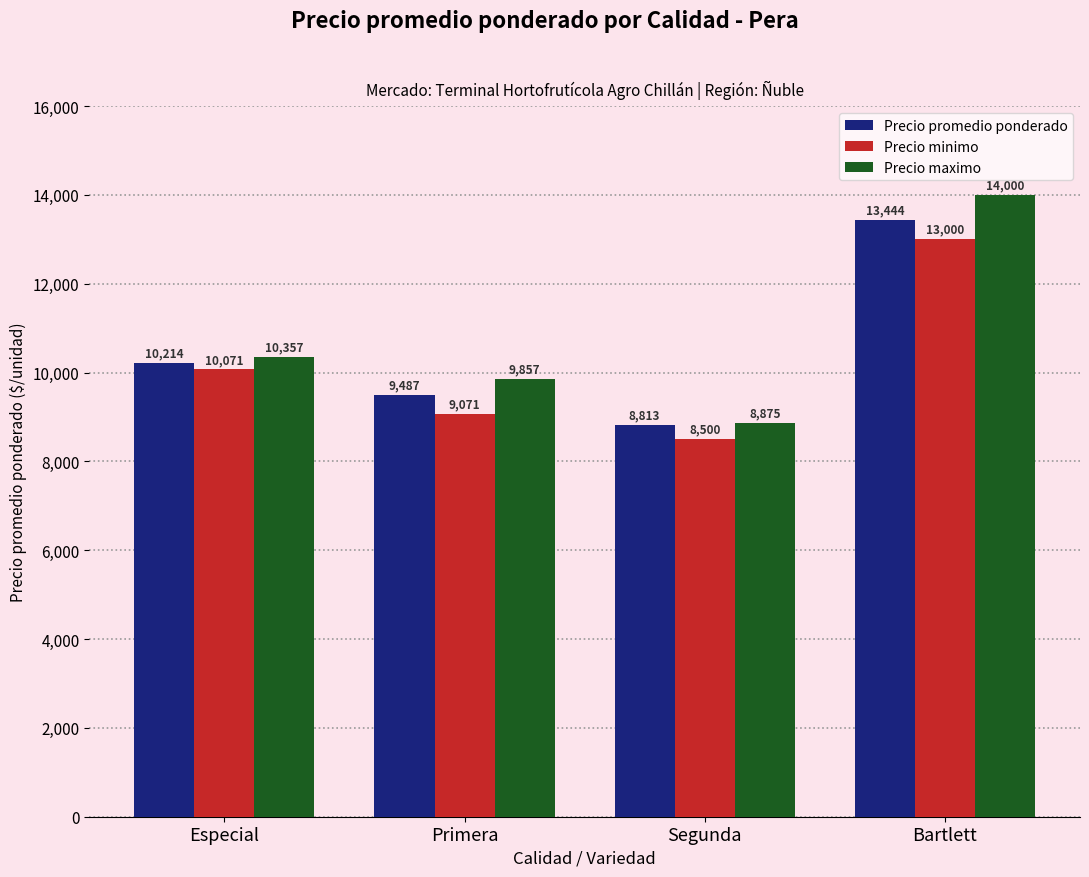

What is the lowest value of the Precio minimo series?

8500